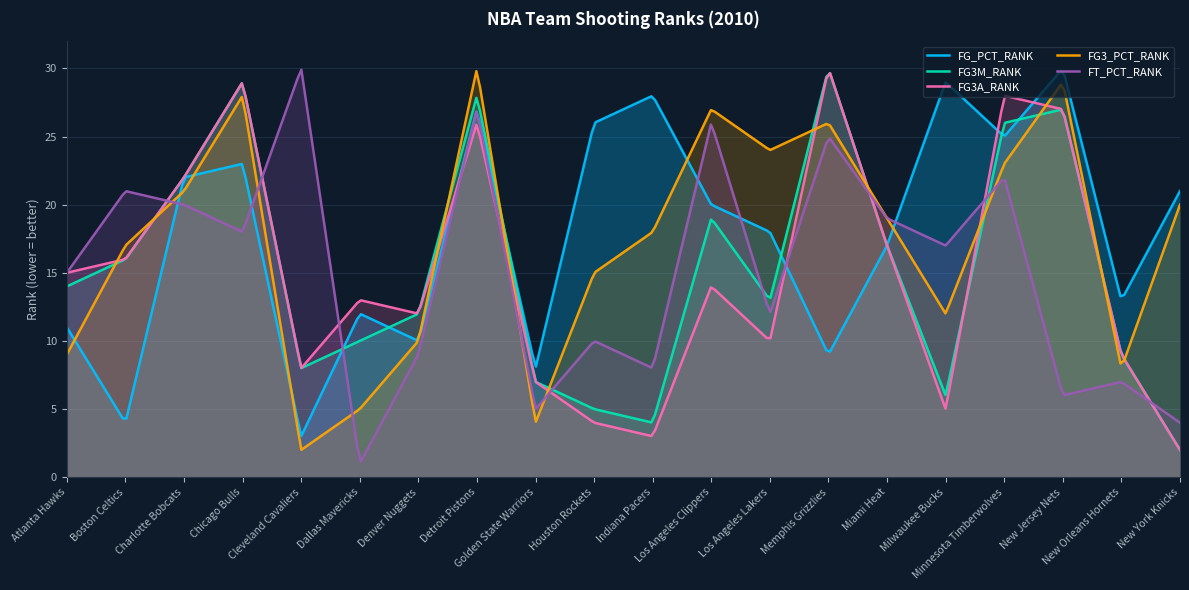

Between Golden State Warriors and Dallas Mavericks, which is larger?

Dallas Mavericks